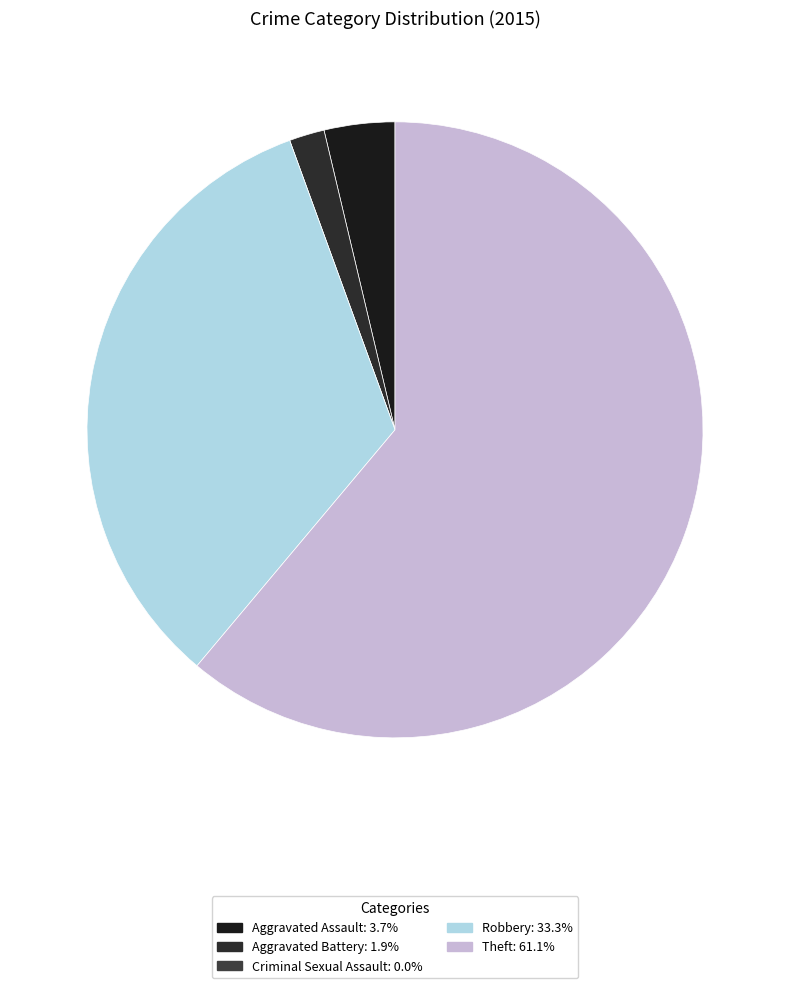

Is it true that Aggravated Assault is 4% of the pie?

True